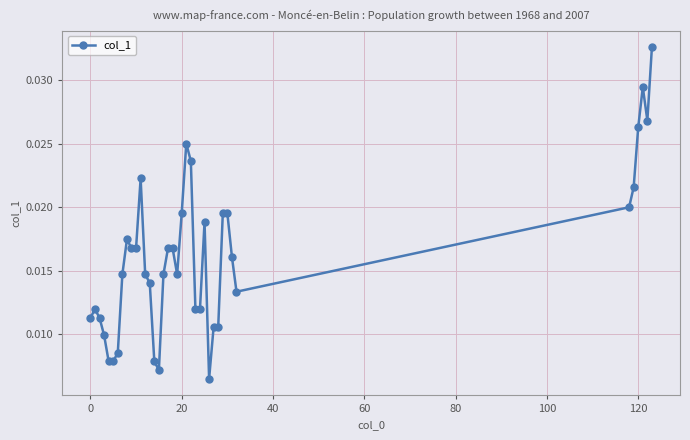

How many values are between 0 and 1?

39